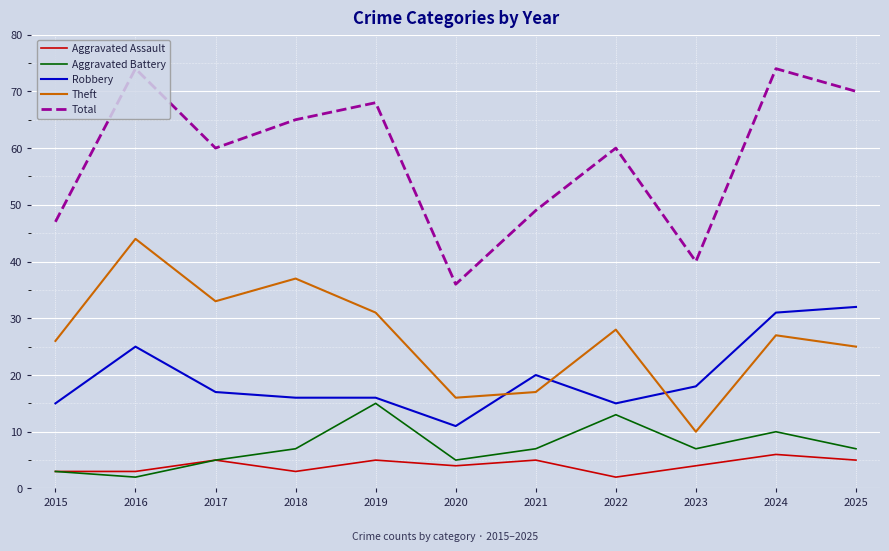

Reading left to right, extract all data points from this chart.

Aggravated Assault: 2015=3	2016=3	2017=5	2018=3	2019=5	2020=4	2021=5	2022=2	2023=4	2024=6	2025=5
Aggravated Battery: 2015=3	2016=2	2017=5	2018=7	2019=15	2020=5	2021=7	2022=13	2023=7	2024=10	2025=7
Robbery: 2015=15	2016=25	2017=17	2018=16	2019=16	2020=11	2021=20	2022=15	2023=18	2024=31	2025=32
Theft: 2015=26	2016=44	2017=33	2018=37	2019=31	2020=16	2021=17	2022=28	2023=10	2024=27	2025=25
Total: 2015=47	2016=74	2017=60	2018=65	2019=68	2020=36	2021=49	2022=60	2023=40	2024=74	2025=70